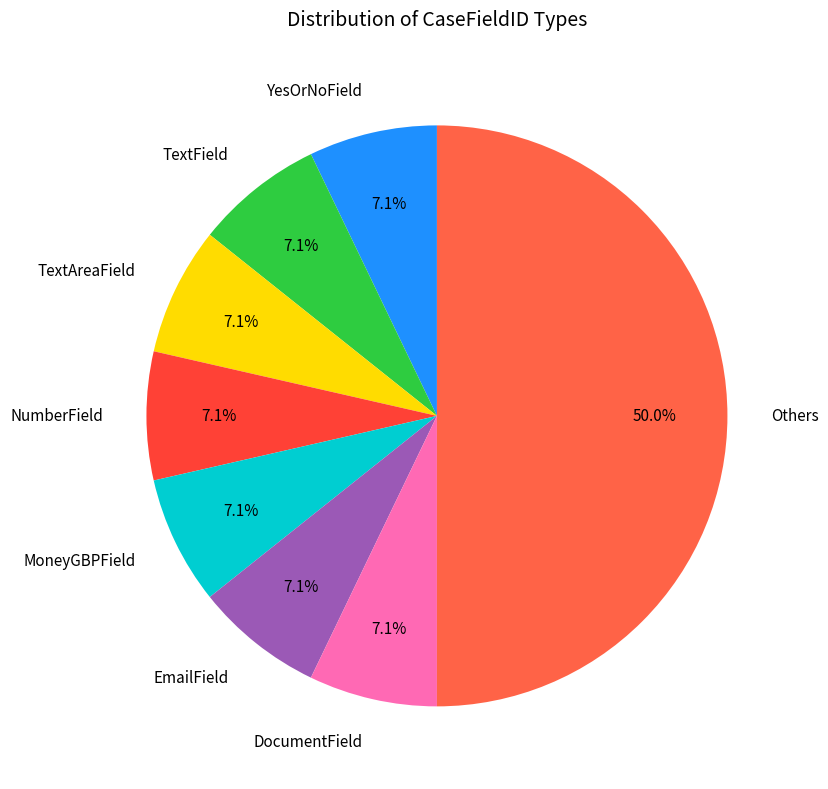

Do MoneyGBPField and NumberField together represent more than half of the pie?

No